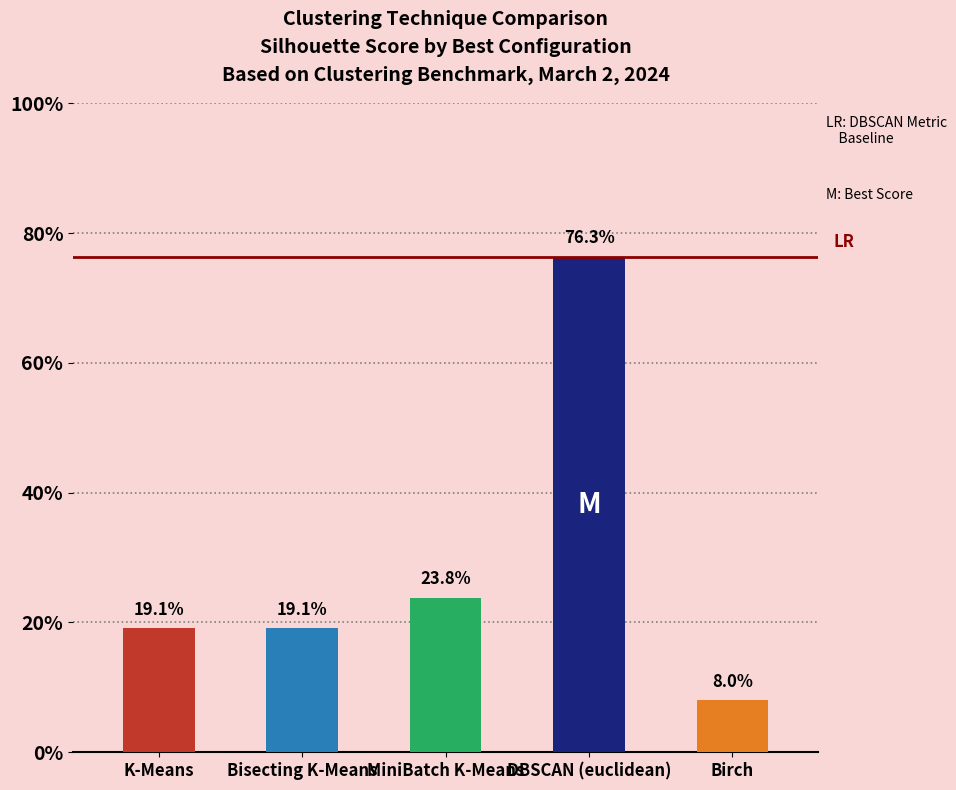

Between Birch and DBSCAN (euclidean), which is larger?

DBSCAN (euclidean)